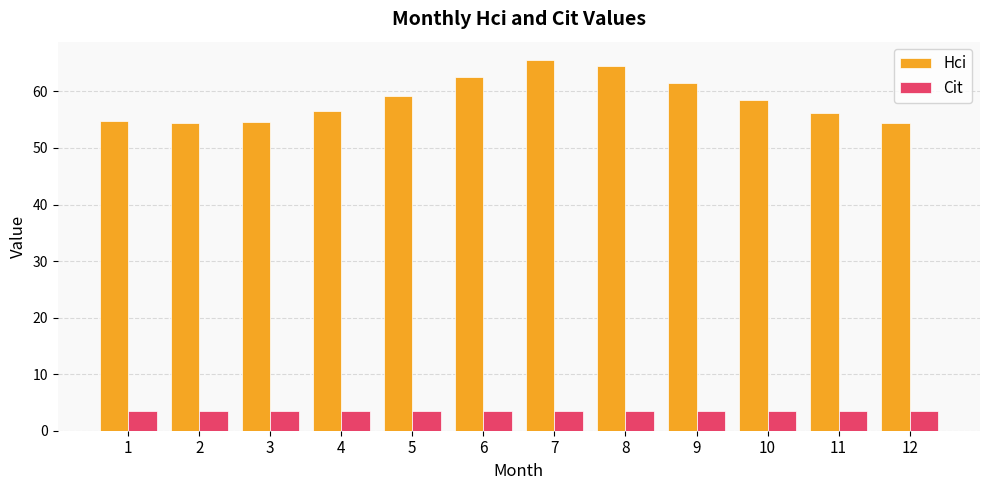

List the series in order of their peak value, lowest first.

Cit, Hci